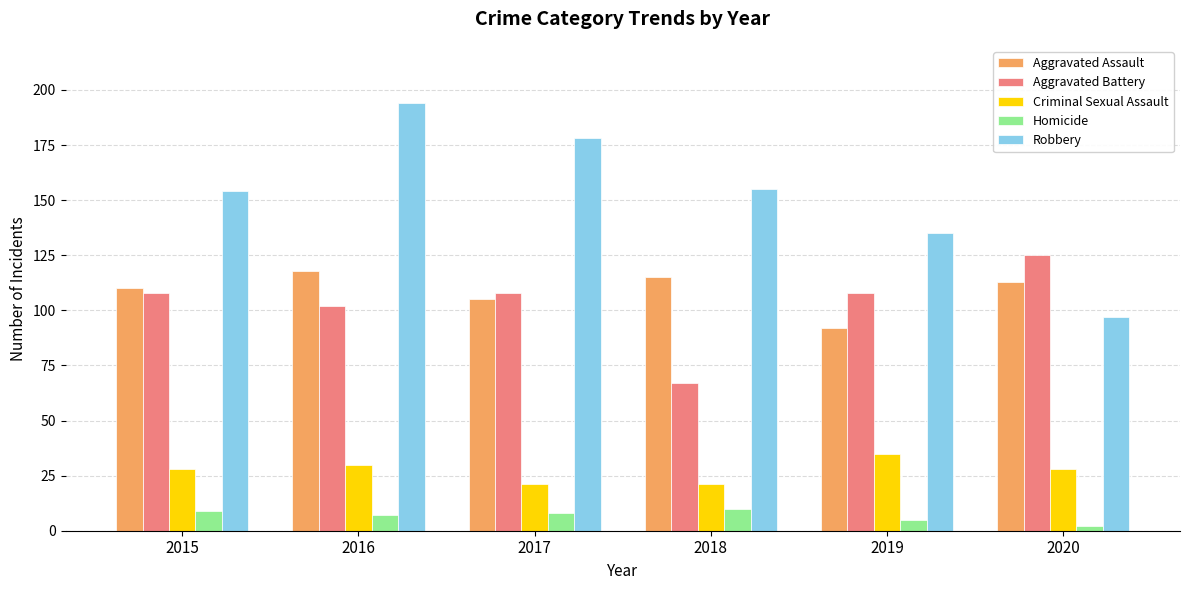

How many bars are there in each group?

5